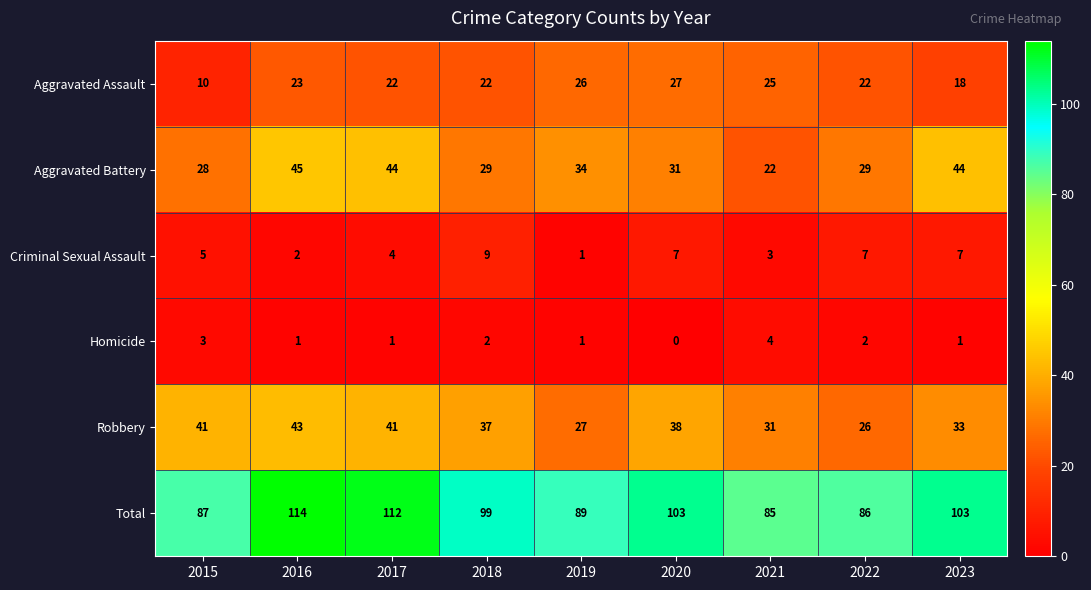

The value of Aggravated Assault at 2015 is 3. True or false?

False